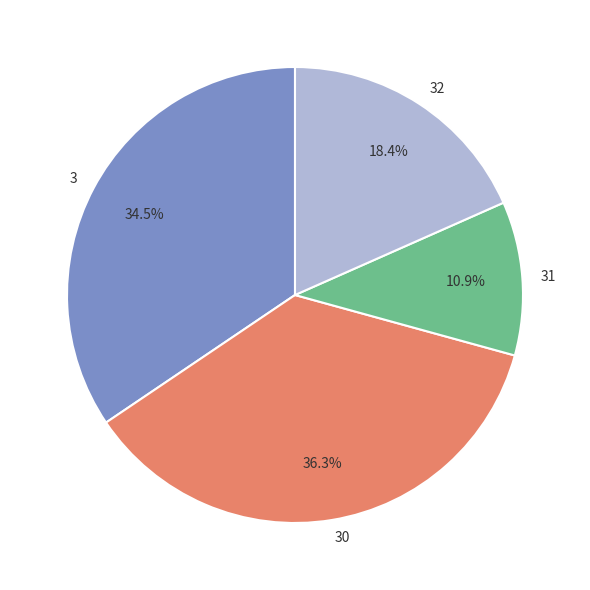

Does any single category account for the majority?

No